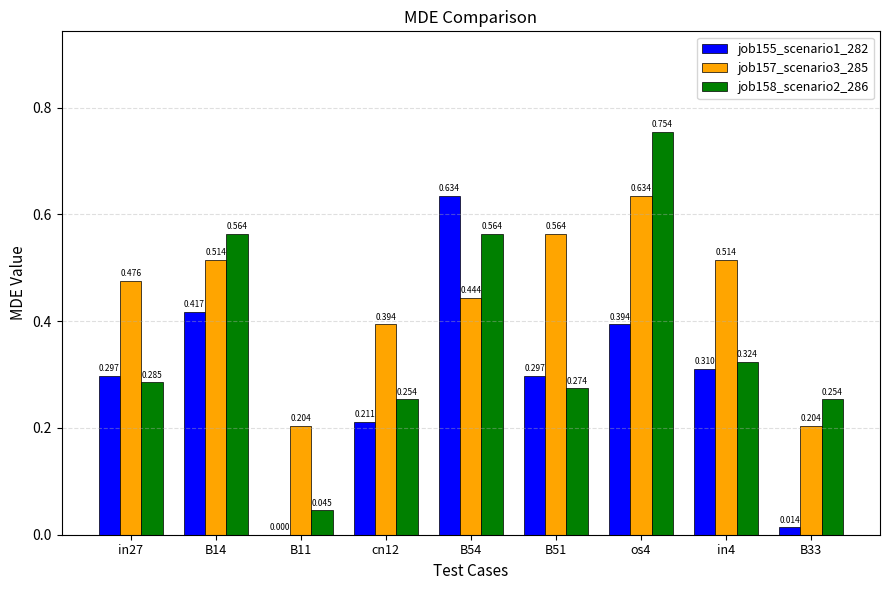

Does the chart contain stacked bars?

No